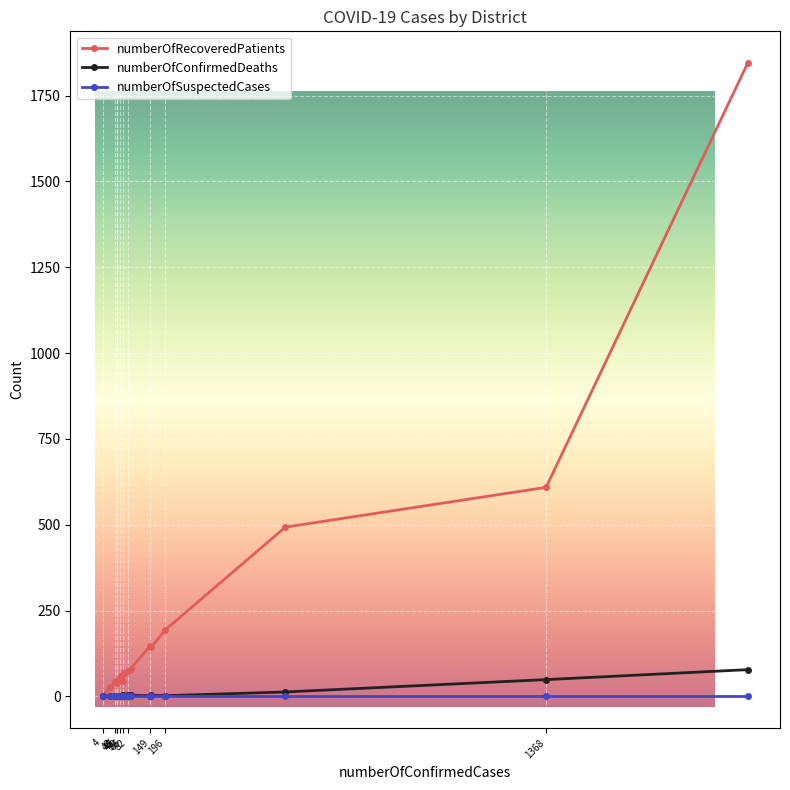

What is the difference between the maximum and minimum values in the numberOfRecoveredPatients series?

1843